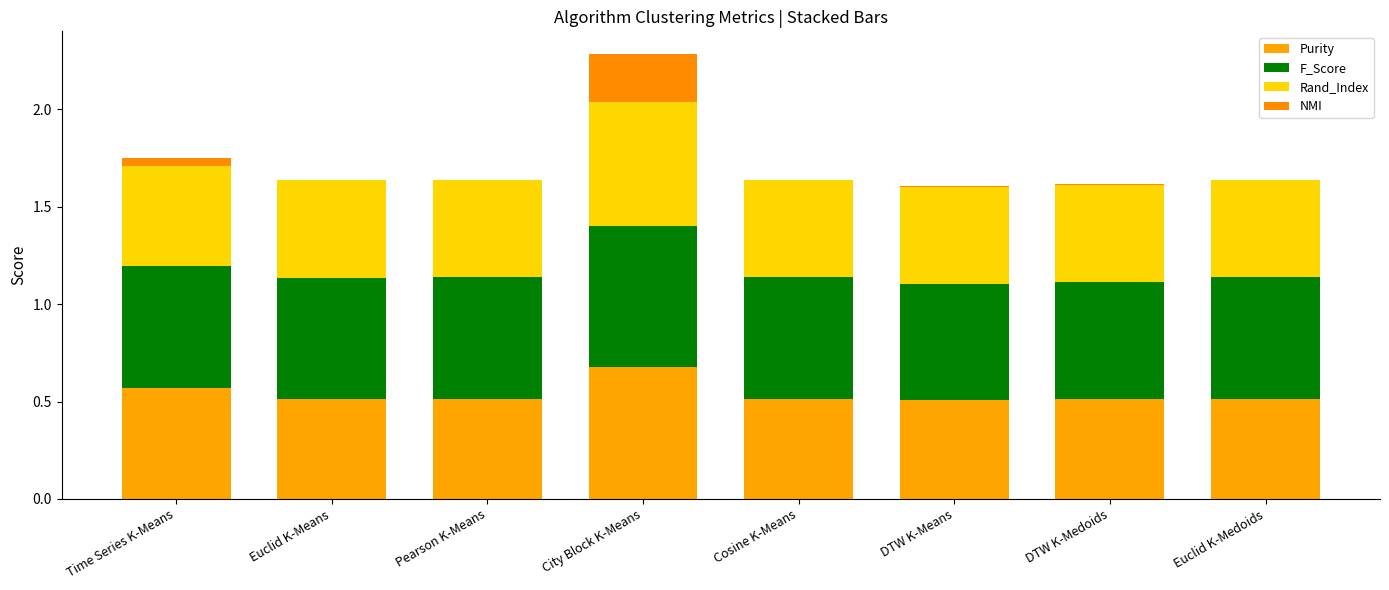

The NMI series shows 0.0 at Euclid K-Means. True or false?

False